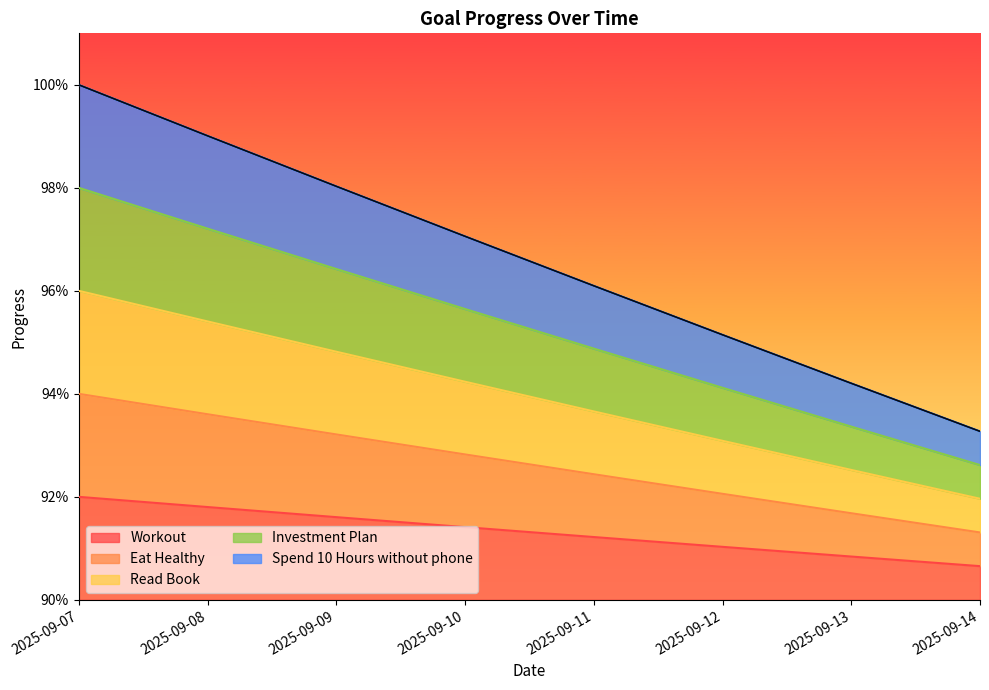

Does the chart display data point markers on the line(s)?

No